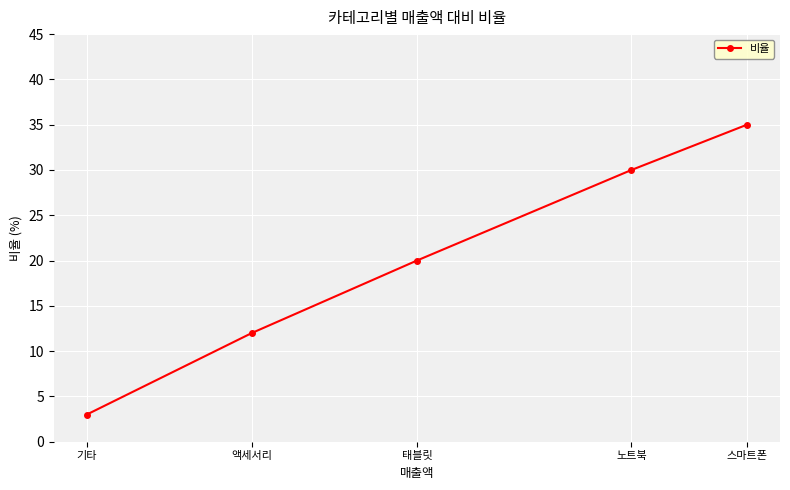

Which label corresponds to the largest value in the chart?

스마트폰